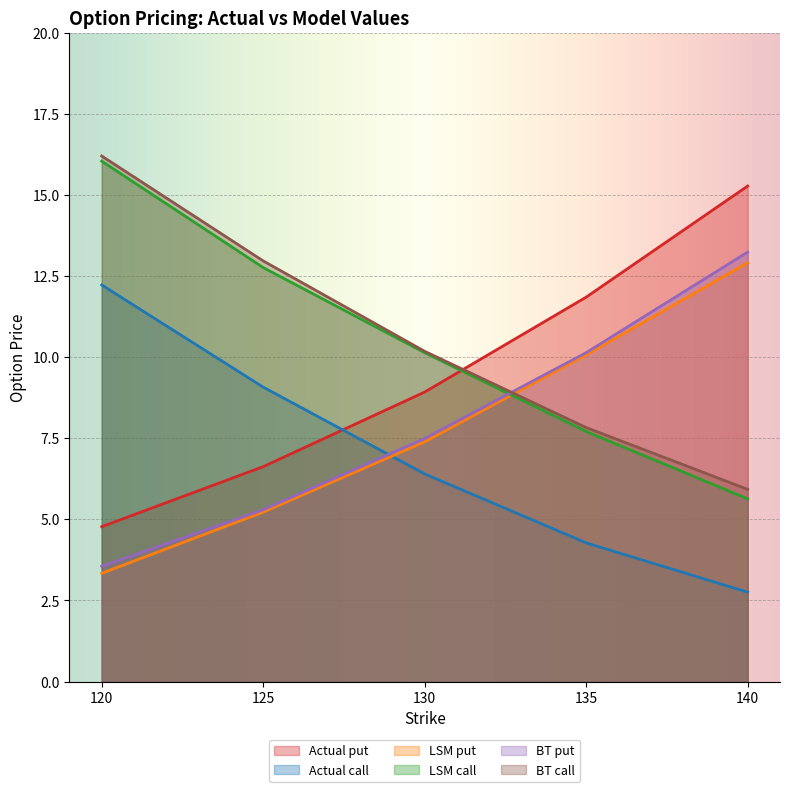

What is the sum of the Actual put values at 125 and 120?

11.4